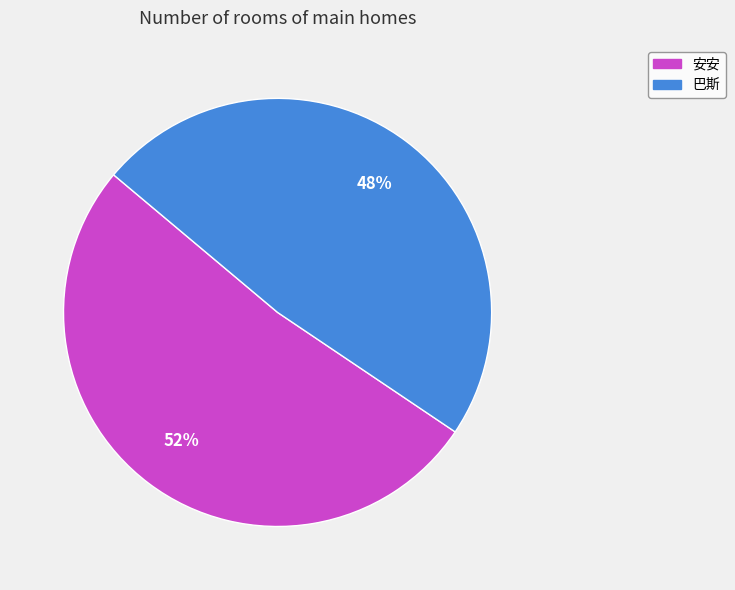

To the nearest percent, what is the average slice percentage?

50%